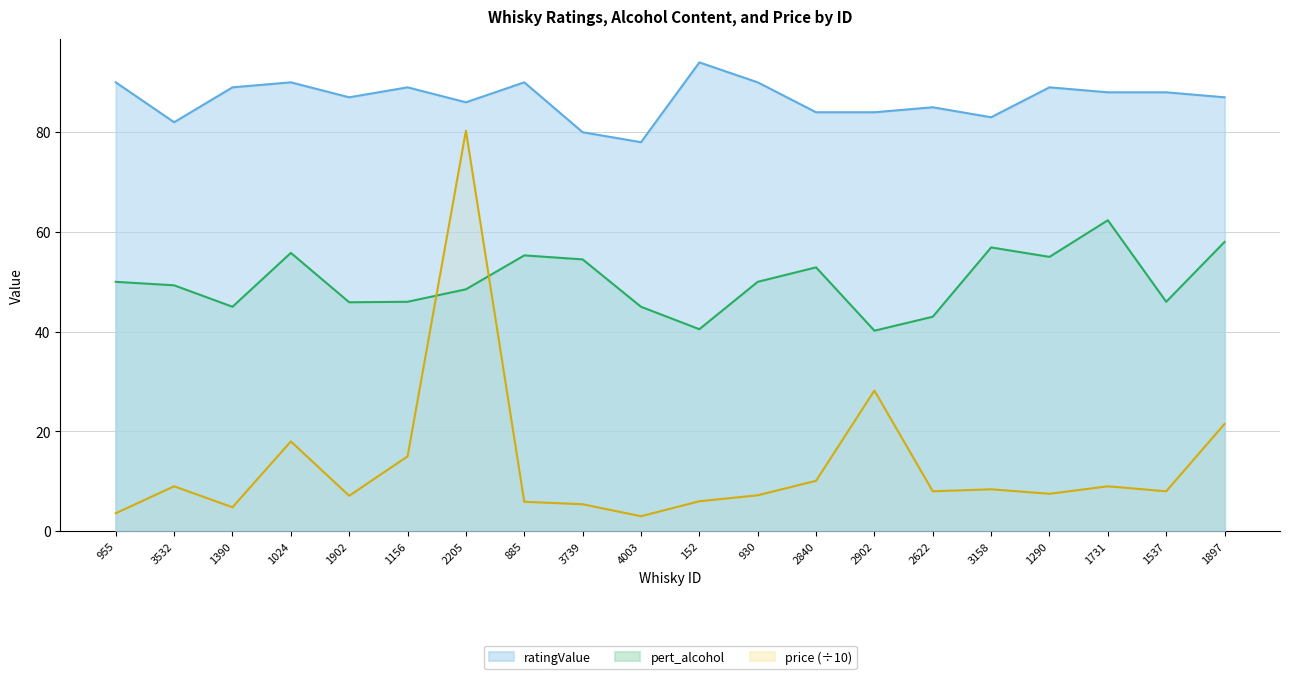

At 1731, list the series in order from largest to smallest.

ratingValue, pert_alcohol, price (÷10)